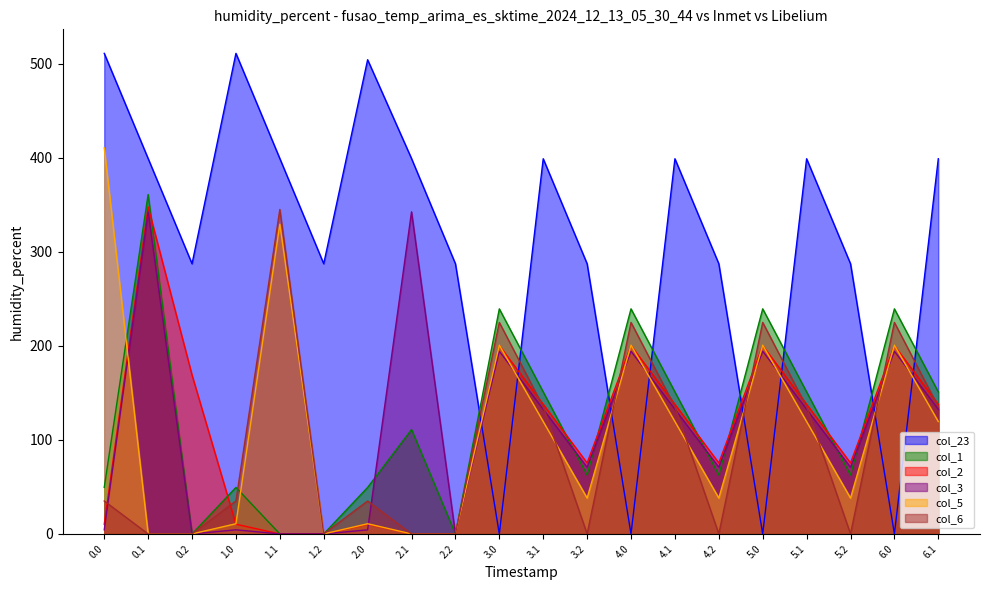

Reading right to left, extract all data points from this chart.

col_23: 399.2	0.0	287.5	399.2	0.0	287.5	399.2	0.0	287.5	399.2	0.0	287.5	399.4	504.5	287.5	399.4	511.3	287.5	399.4	511.3
col_1: 151.1	239.5	62.7	151.1	239.5	62.7	151.1	239.5	62.7	151.1	239.5	0.0	111.1	49.5	0.0	0.0	49.5	0.0	361.1	49.5
col_2: 137.9	200.3	75.5	137.9	200.3	75.5	137.9	200.3	75.5	137.9	200.3	0.0	0.0	10.3	0.0	0.0	10.3	169.1	347.9	10.3
col_3: 132.7	194.4	71.0	132.7	194.4	71.0	132.7	194.4	71.0	132.7	194.4	0.0	342.7	4.4	0.0	0.0	4.4	0.0	342.7	4.4
col_5: 119.5	200.8	38.1	119.5	200.8	38.1	119.5	200.8	38.1	119.5	200.8	0.0	0.0	10.8	0.0	329.5	10.8	0.0	0.0	410.8
col_6: 135.2	225.0	0.0	135.2	225.0	0.0	135.2	225.0	0.0	135.2	225.0	0.0	0.0	35.0	0.0	345.2	35.0	0.0	0.0	35.0